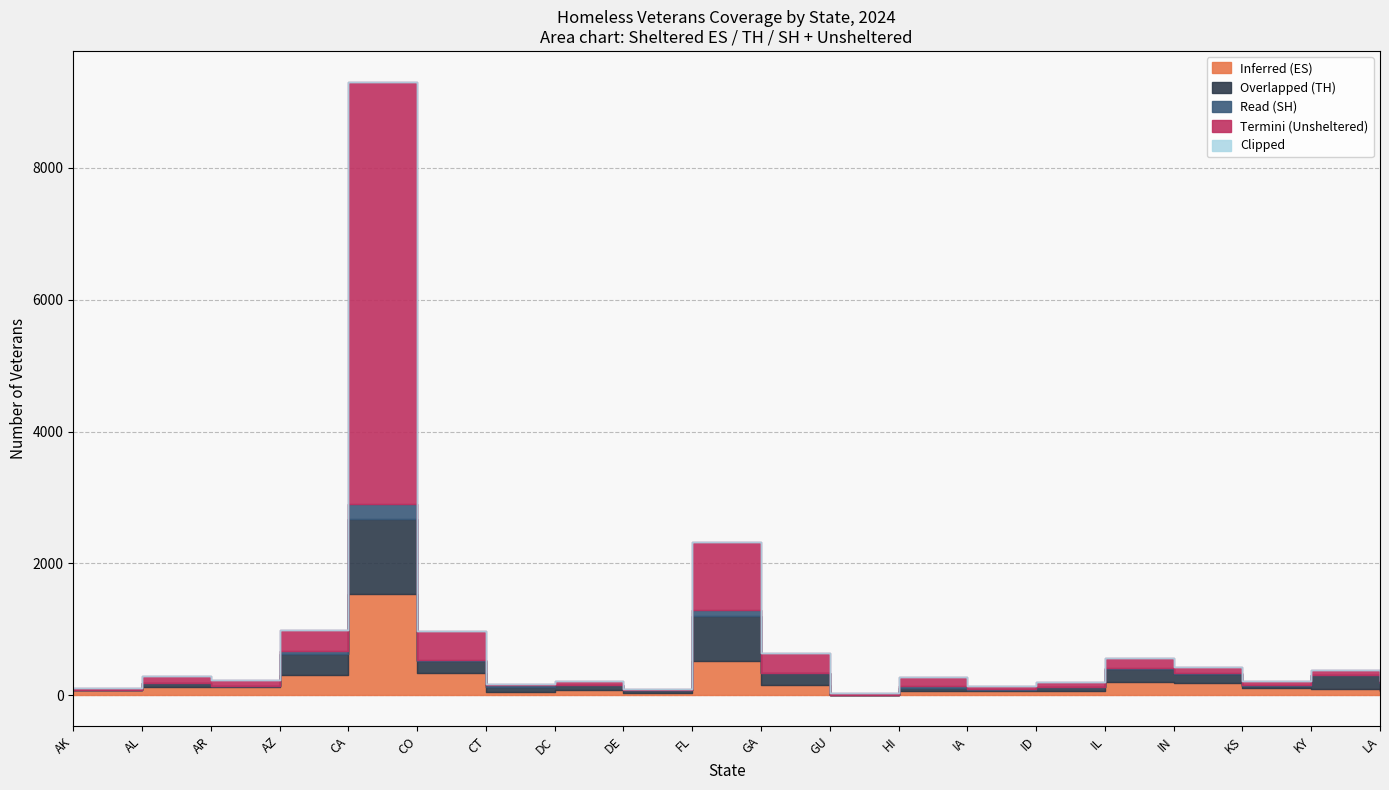

How many distinct data groups are displayed?

5